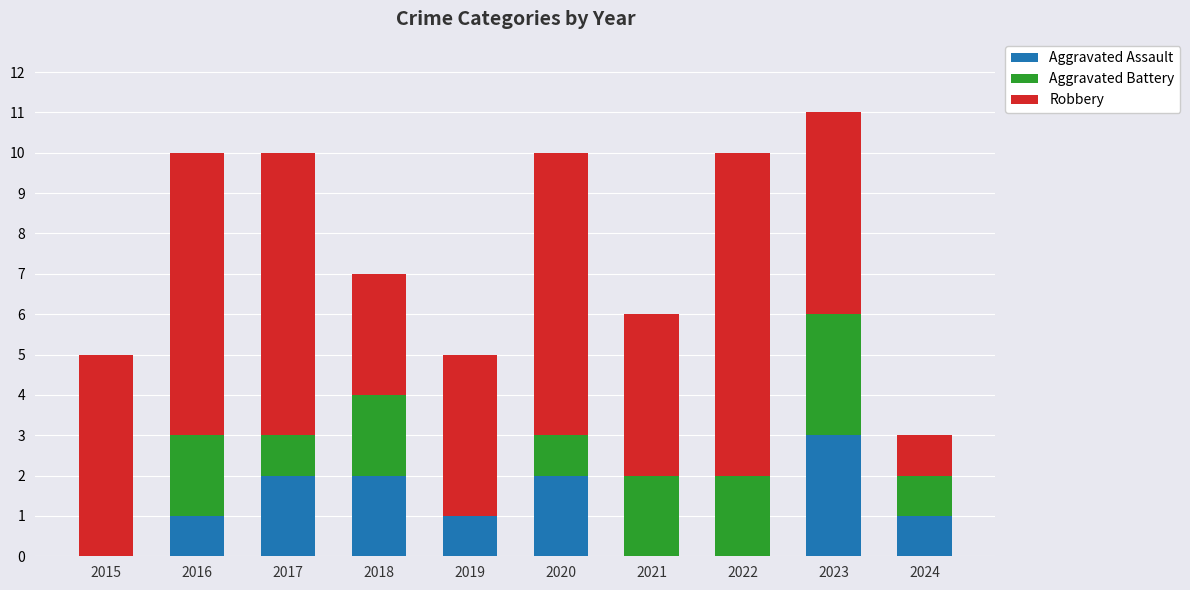

Does the chart contain stacked bars?

Yes